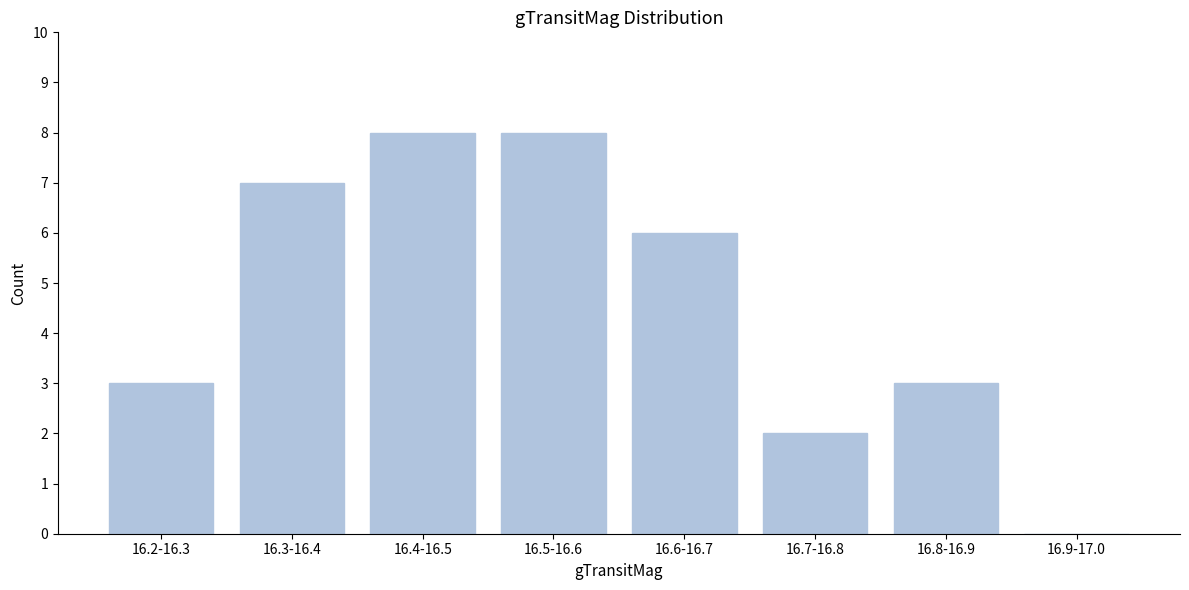

Reading left to right, extract all data points from this chart.

16.2-16.3=3	16.3-16.4=7	16.4-16.5=8	16.5-16.6=8	16.6-16.7=6	16.7-16.8=2	16.8-16.9=3	16.9-17.0=0